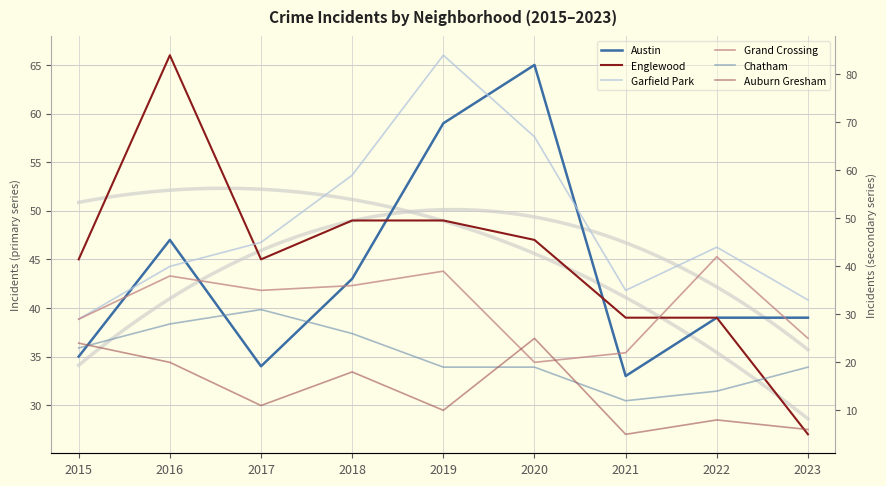

Is the value of Garfield Park at 2019 greater than the value of Auburn Gresham at 2019?

Yes